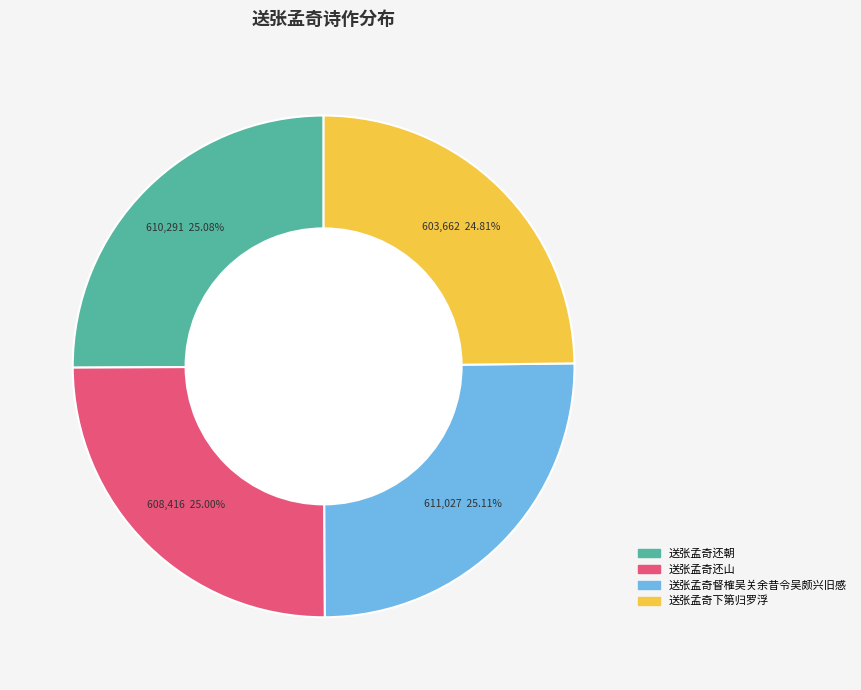

Combined, do 送张孟奇还朝 and 送张孟奇下第归罗浮 account for over 50%?

No